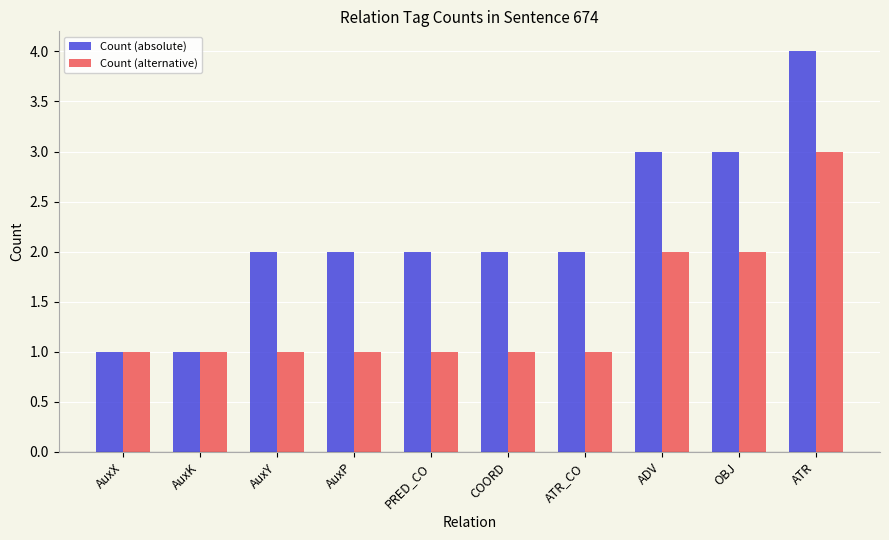

True or false: Count (absolute) has a value of 1 at AuxK.

True